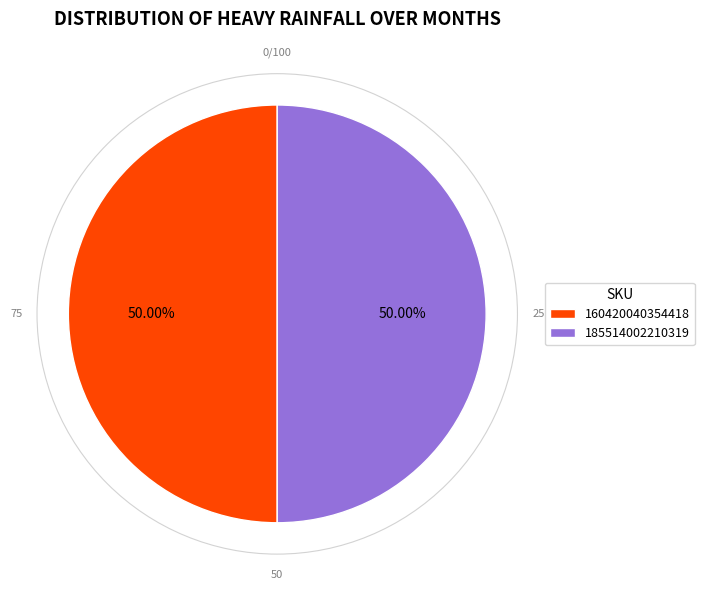

Do 185514002210319 and 160420040354418 together represent more than half of the pie?

Yes